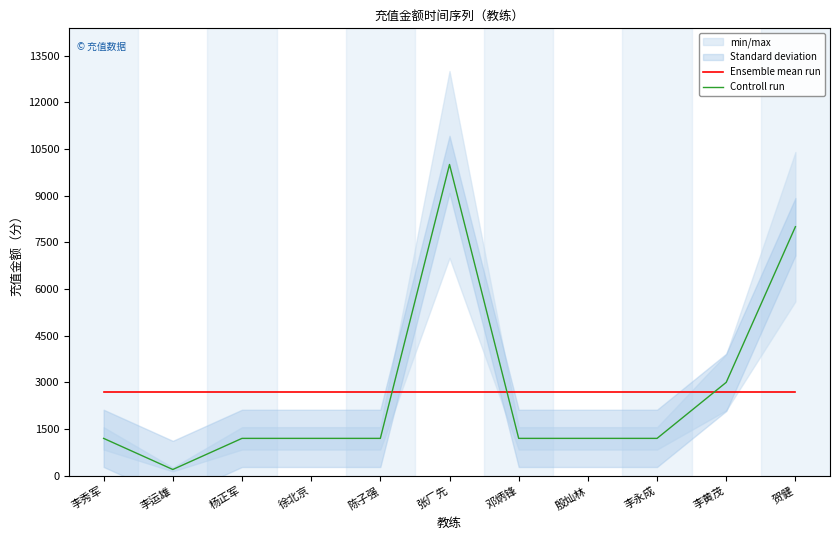

Reading left to right, list all the values displayed in this chart.

Ensemble mean run: 2690.9	2690.9	2690.9	2690.9	2690.9	2690.9	2690.9	2690.9	2690.9	2690.9	2690.9
Controll run: 1200.0	200.0	1200.0	1200.0	1200.0	10000.0	1200.0	1200.0	1200.0	3000.0	8000.0